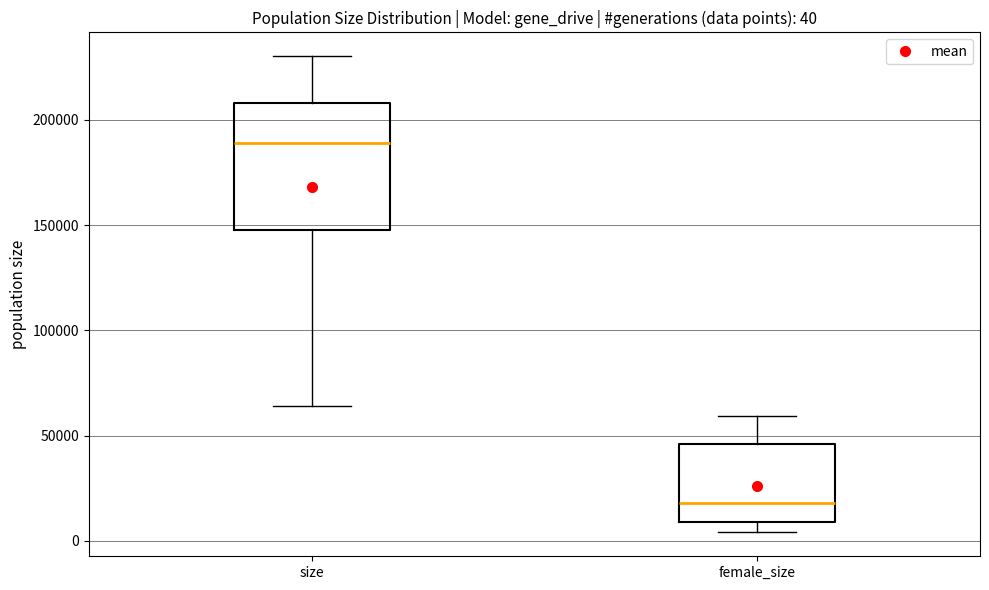

Which box is the tallest, from its lower edge to its upper edge?

size